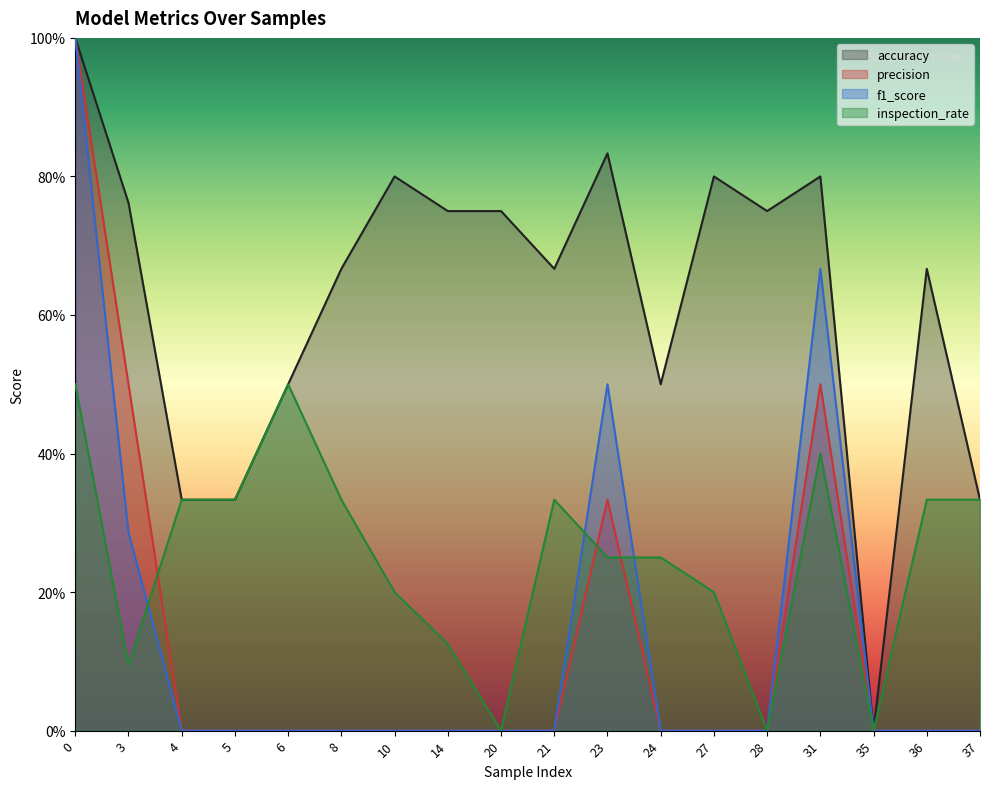

Which series changed the most between 5 and 14?

accuracy